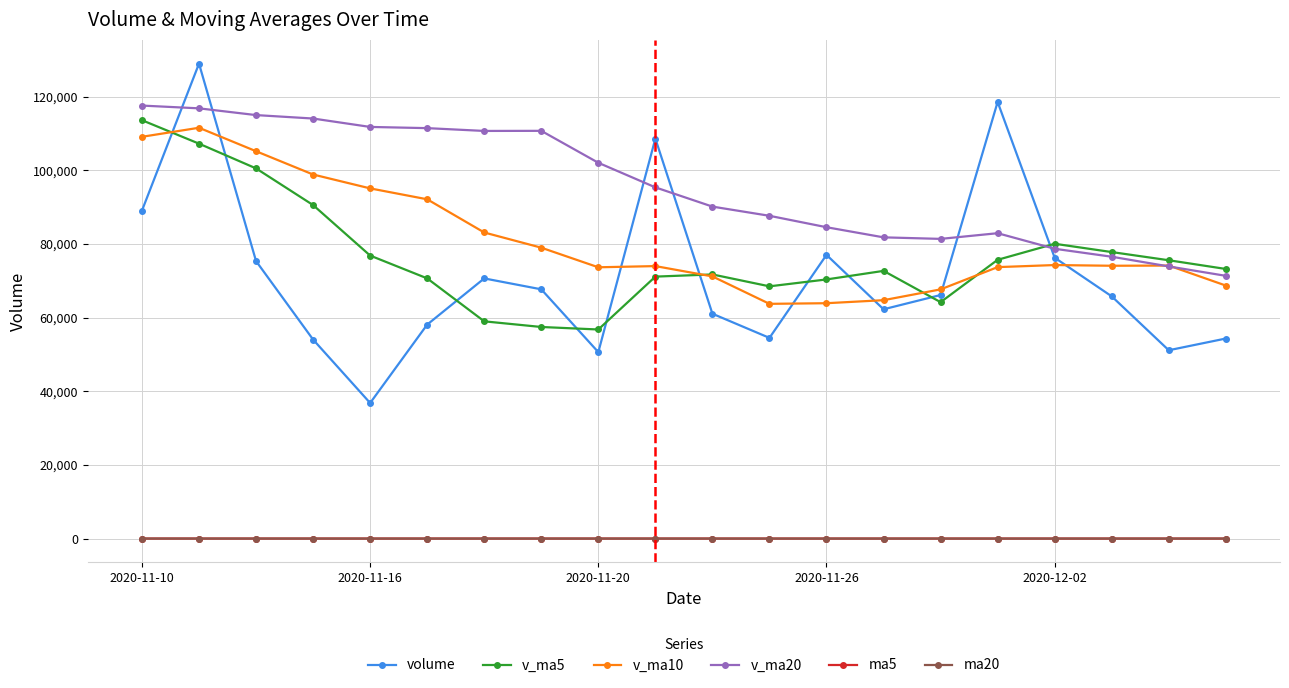

Which series has the largest total across all categories?

v_ma20